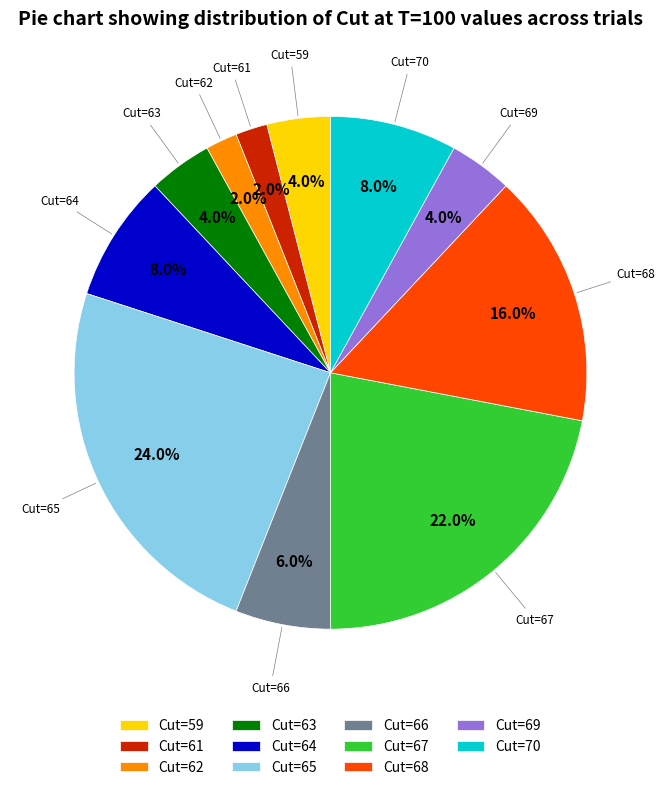

How much of the chart is everything except Cut=66?

94.0%